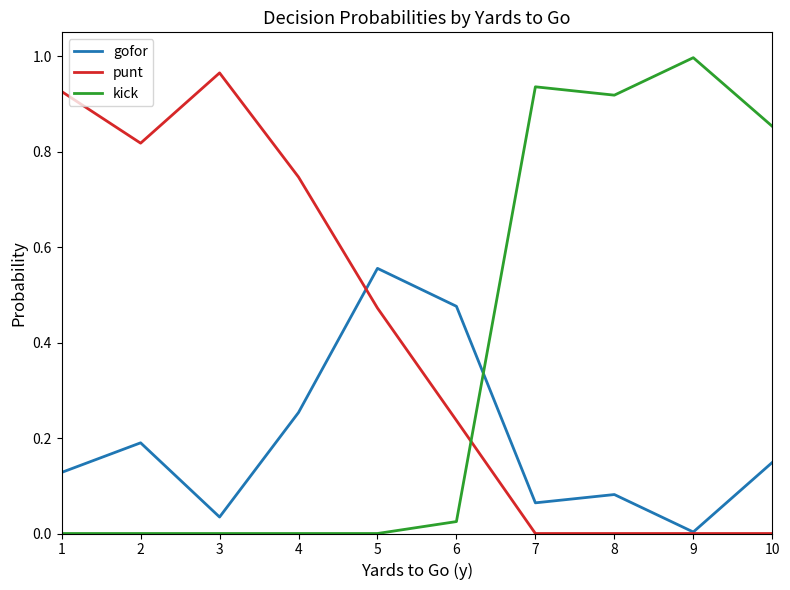

At how many categories does at least one series exceed 0?

10